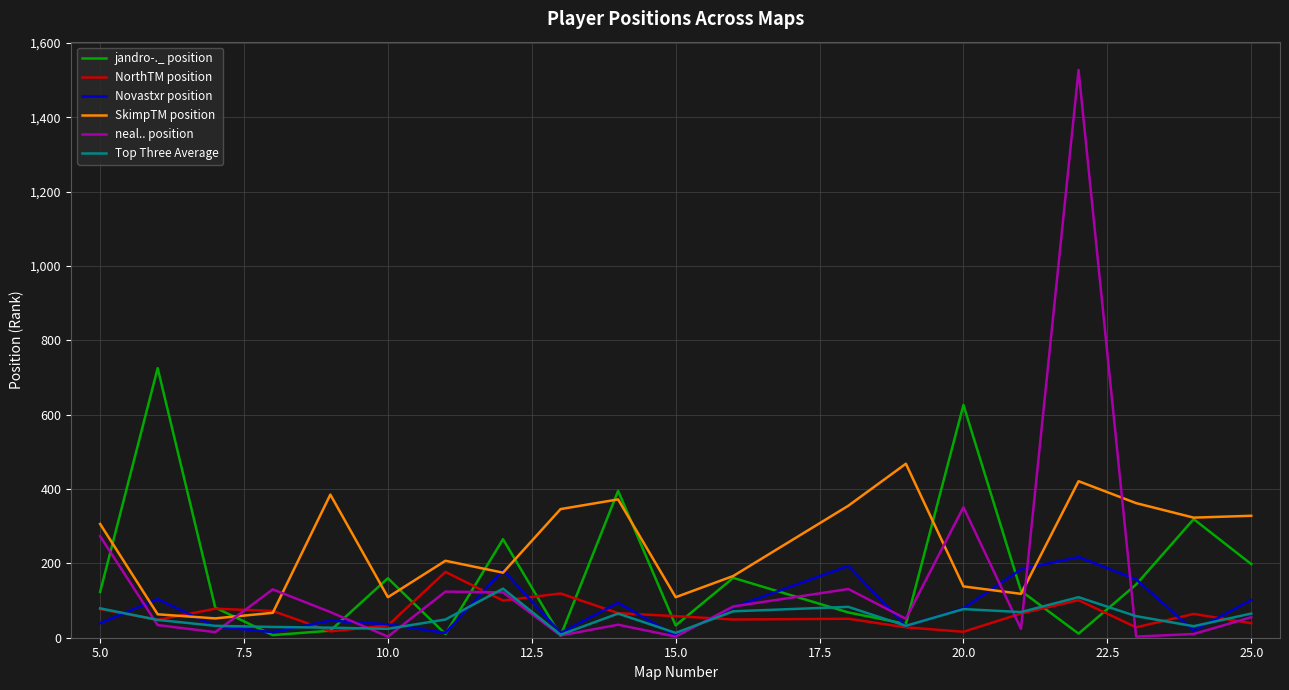

What is the smallest value displayed?

3